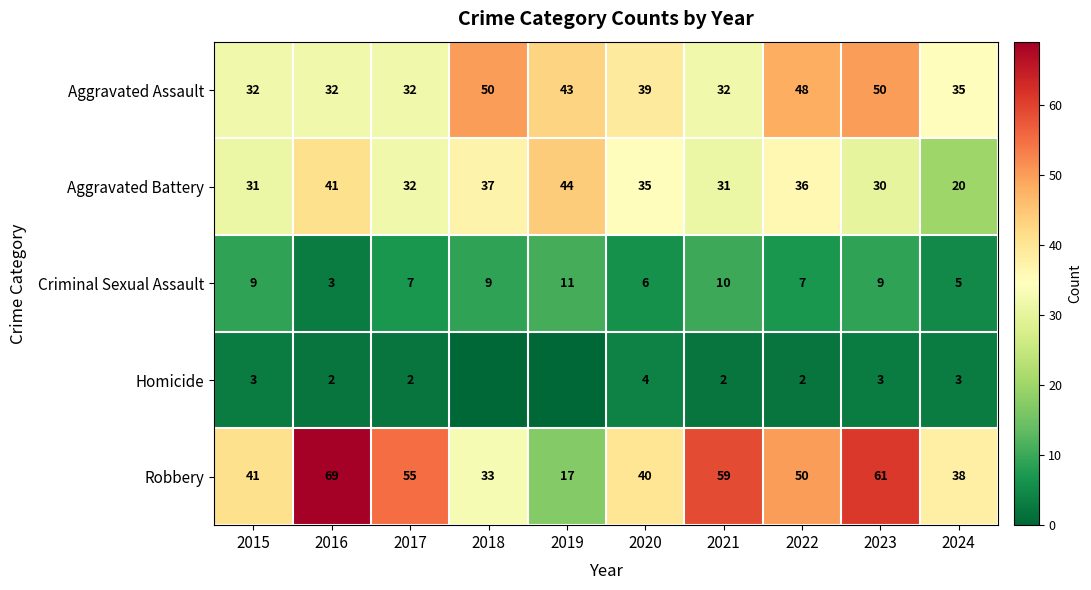

What is the lowest value of the Robbery series?

17